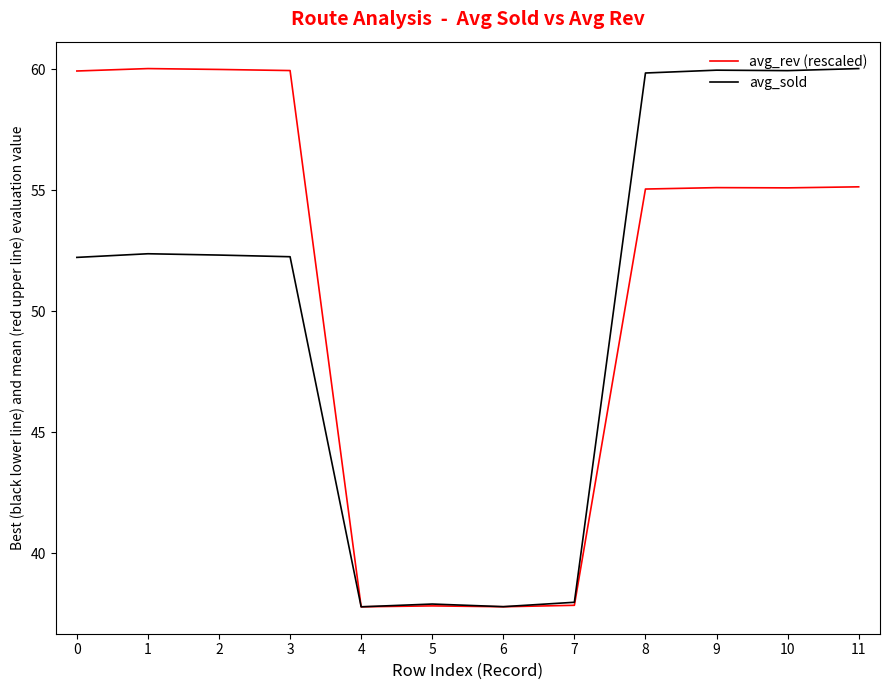

The avg_rev (rescaled) series shows 23.1 at 4. True or false?

False